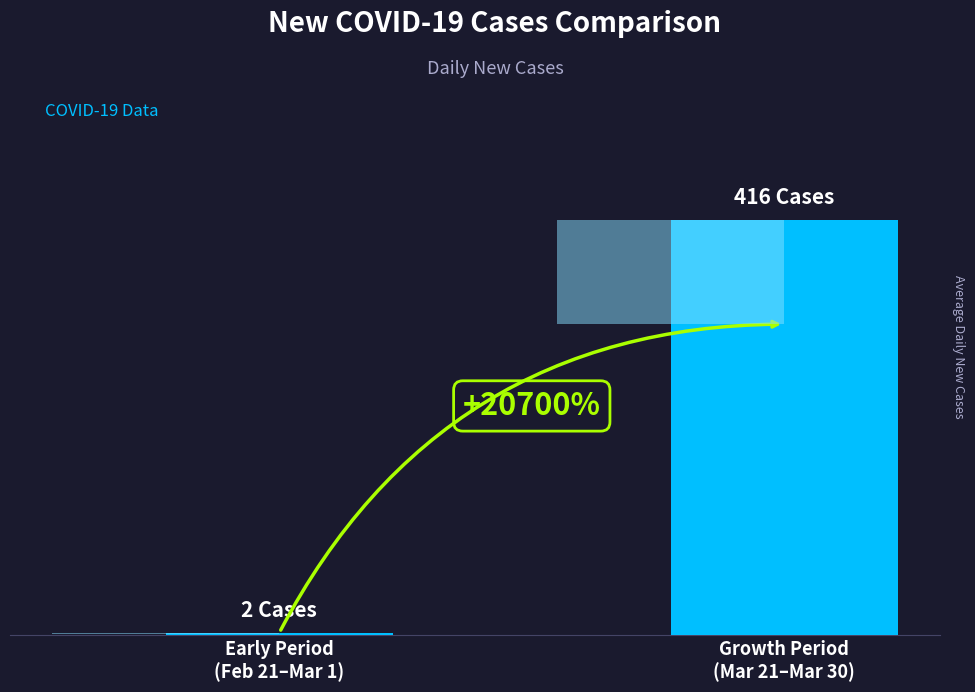

What is the average value?

209